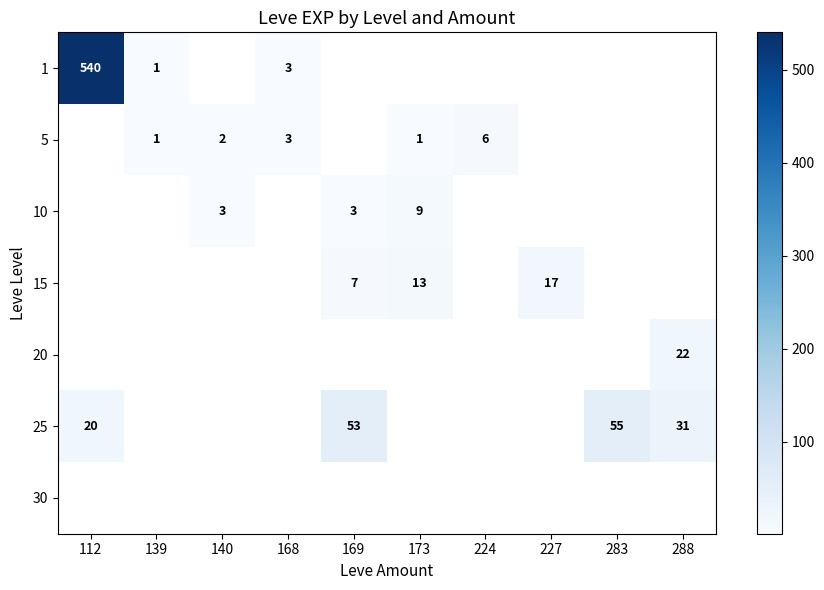

Is it true that 1 equals 1.6 at 139?

False